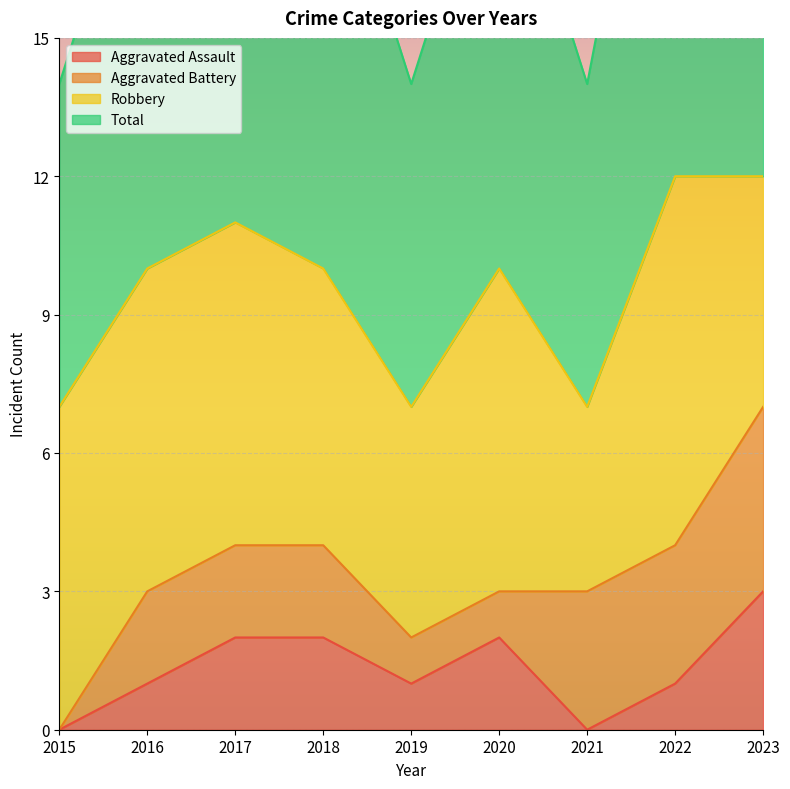

At which category does the chart reach its minimum across all series?

2015